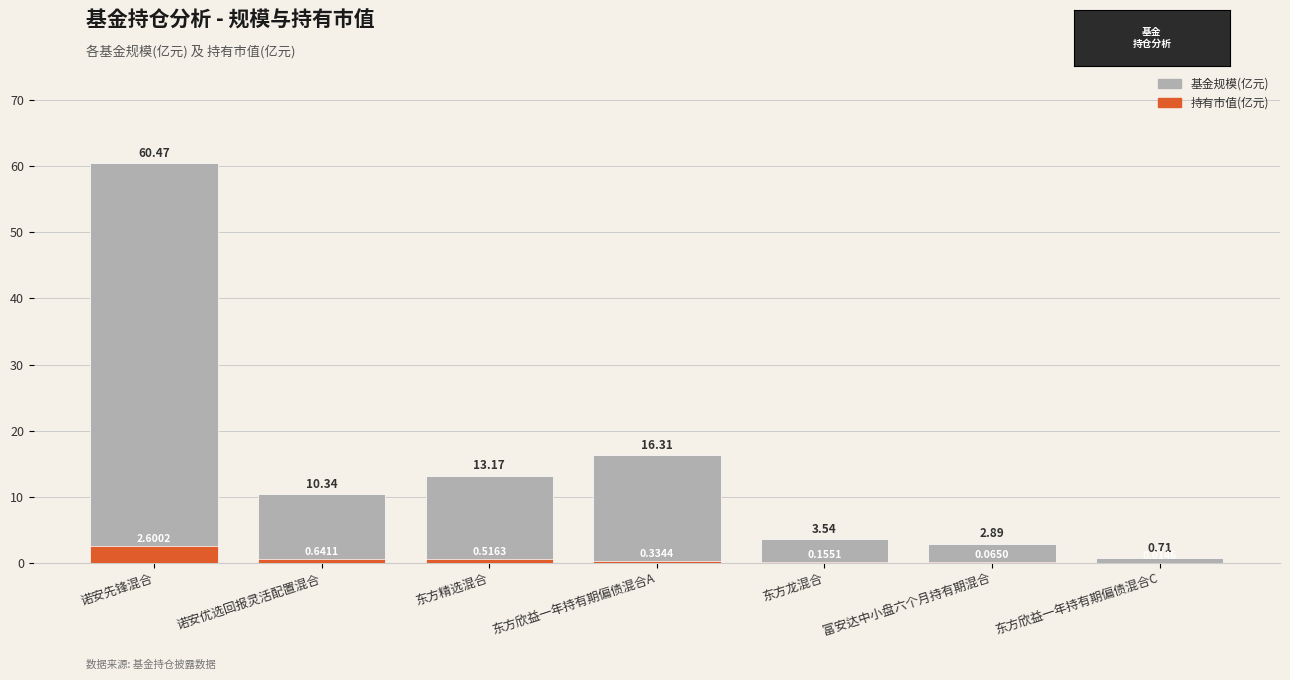

What is the label of the 6th bar from the left?

富安达中小盘六个月持有期混合